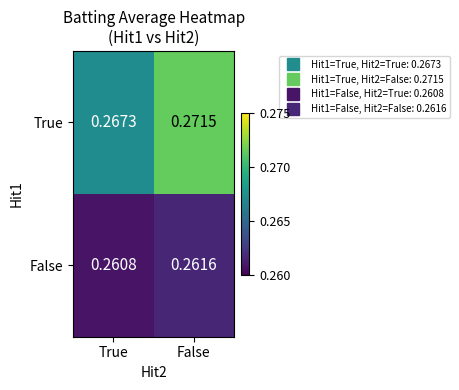

At which label is False closest to 0?

True